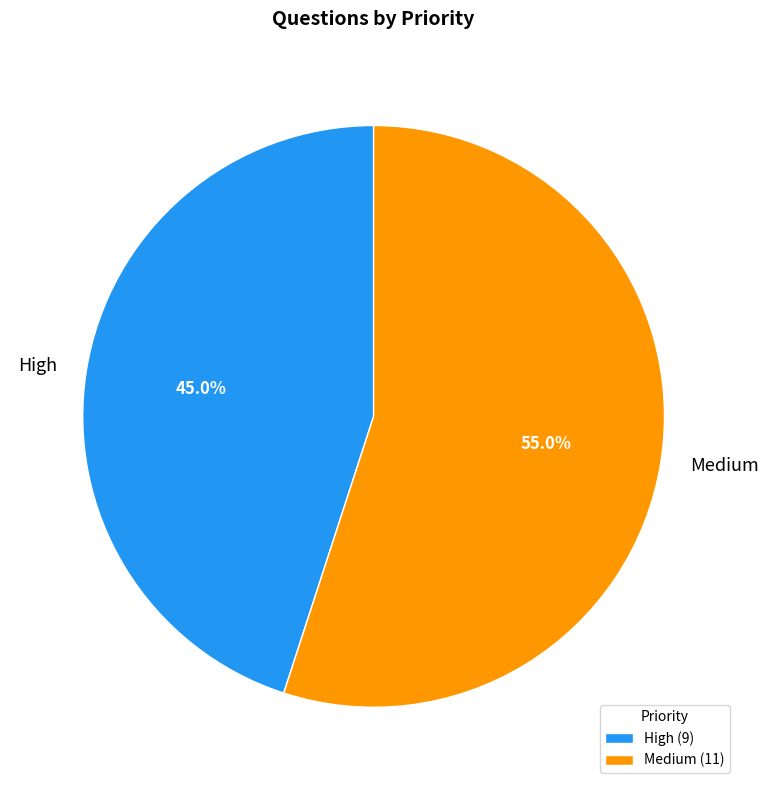

Count the number of slices in the pie.

2